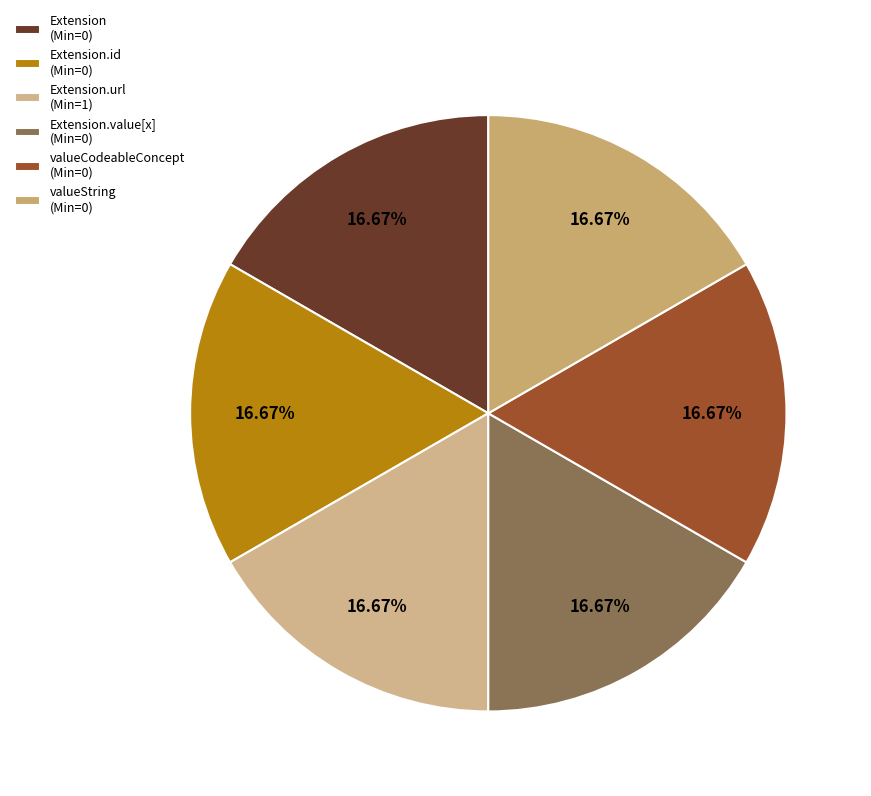

How many segments does this pie chart have?

6